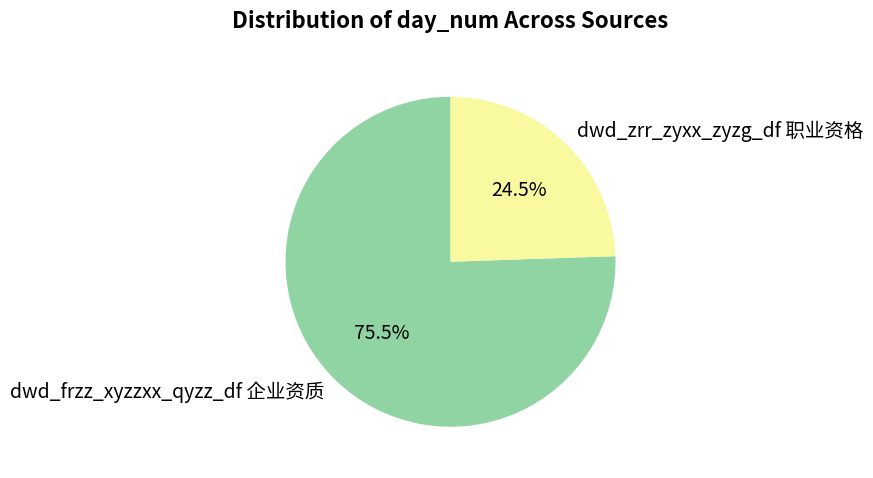

To the nearest percent, what is the difference between the dwd_frzz_xyzzxx_qyzz_df 企业资质 and dwd_zrr_zyxx_zyzg_df 职业资格 slice percentages?

51%